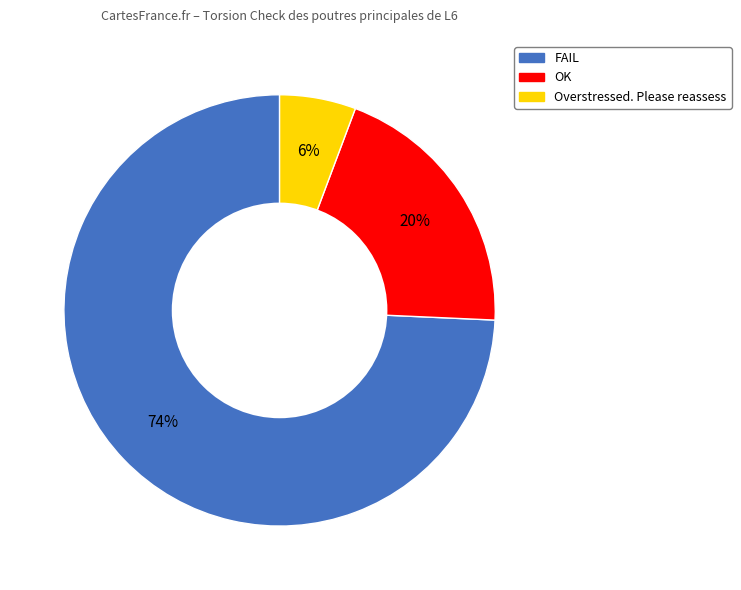

How many slices are in this pie chart?

3